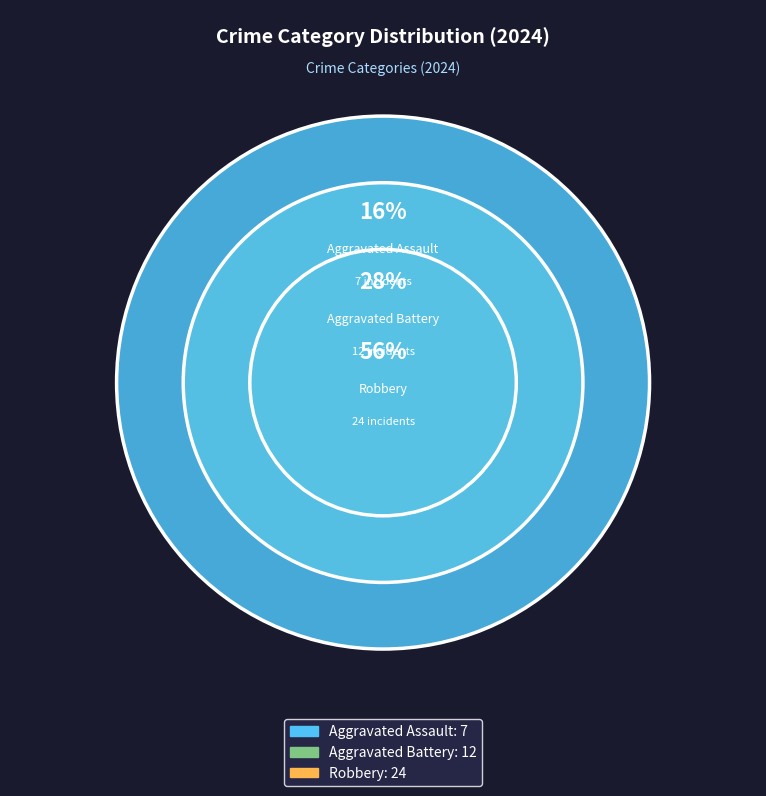

Which category has the biggest portion of the pie?

Robbery